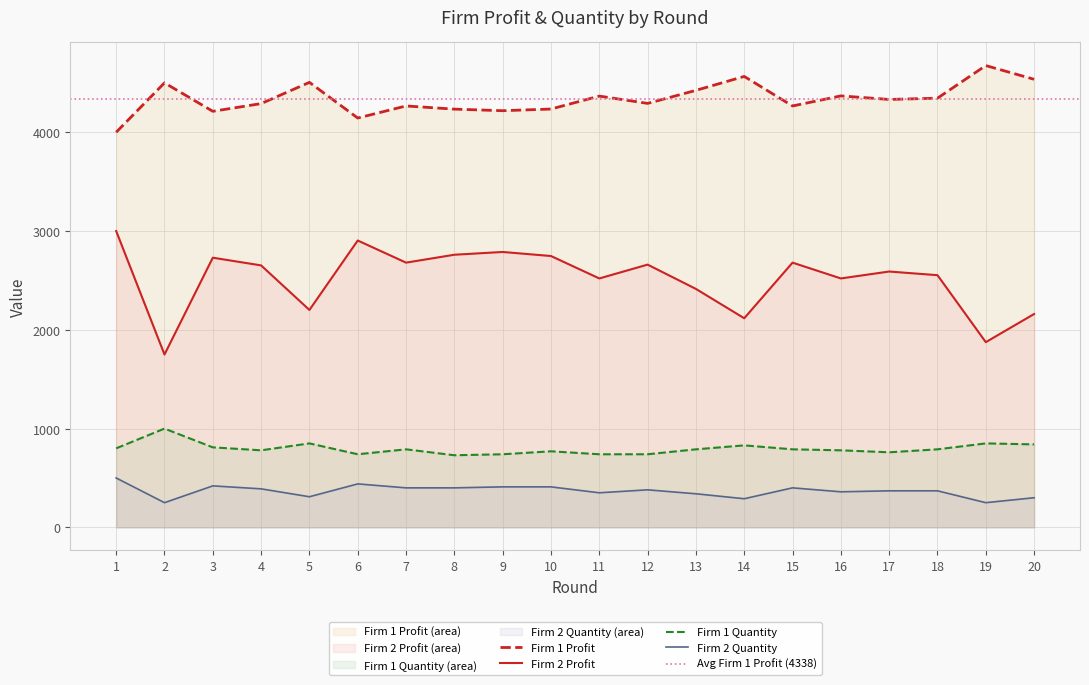

How many data points does each series have?

20